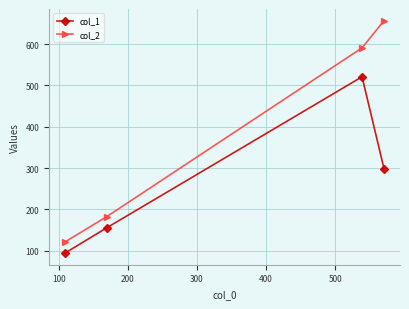

Reading left to right, list all the values displayed in this chart.

col_1: 94	155	521	298
col_2: 121	182	591	657